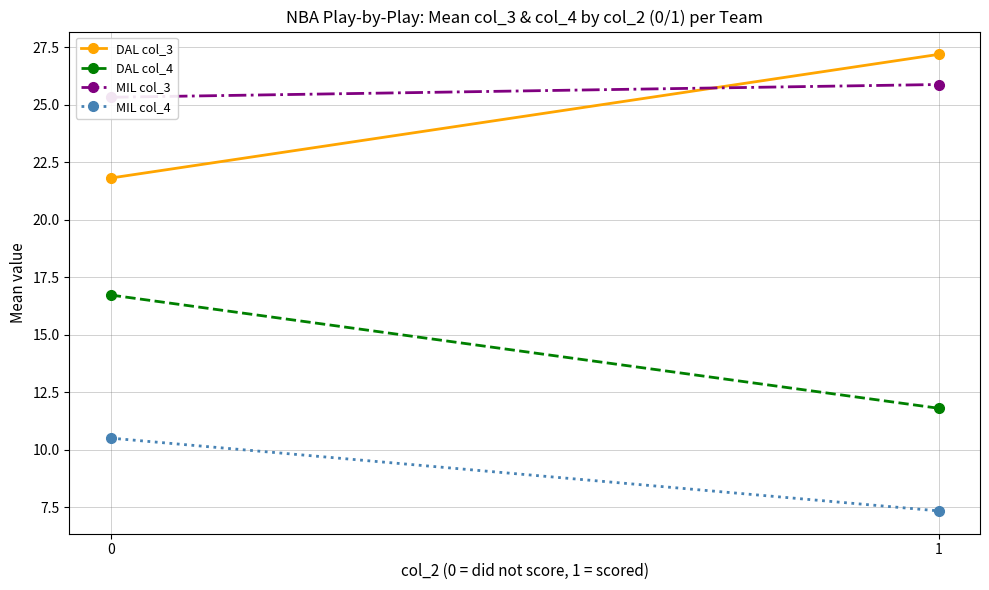

What is the maximum value shown in the chart?

27.2